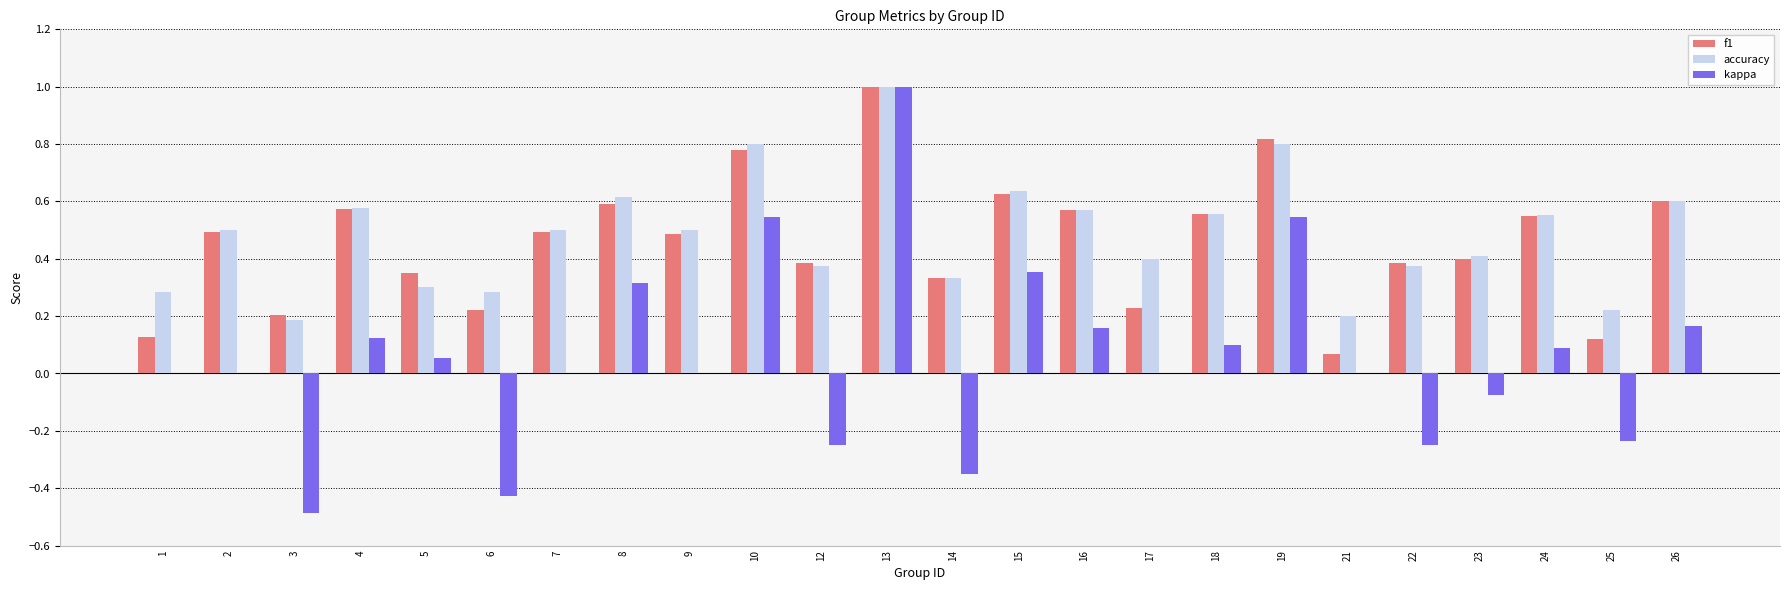

At which category does the chart reach its peak across all series?

13